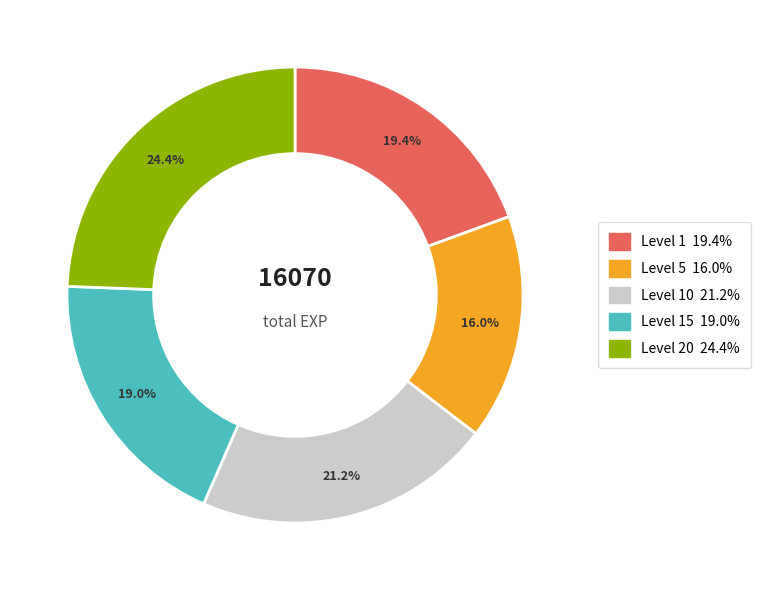

Is there a majority slice in this chart?

No